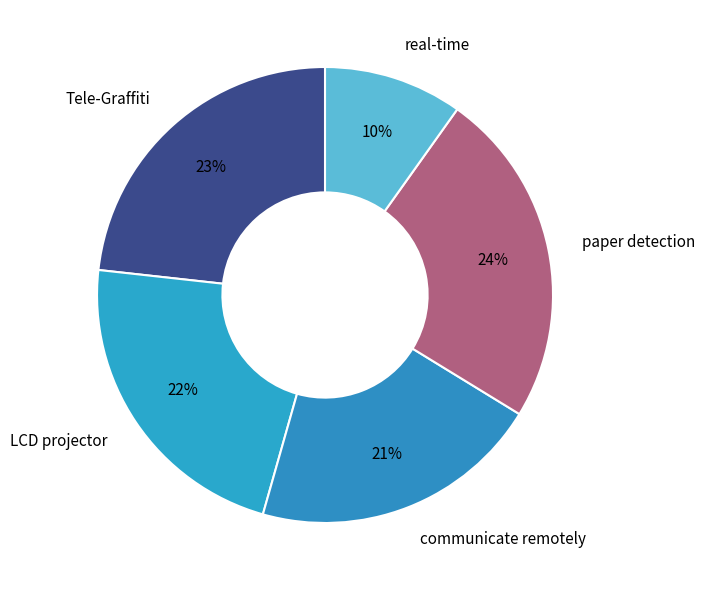

Is it true that communicate remotely is 9% of the pie?

False